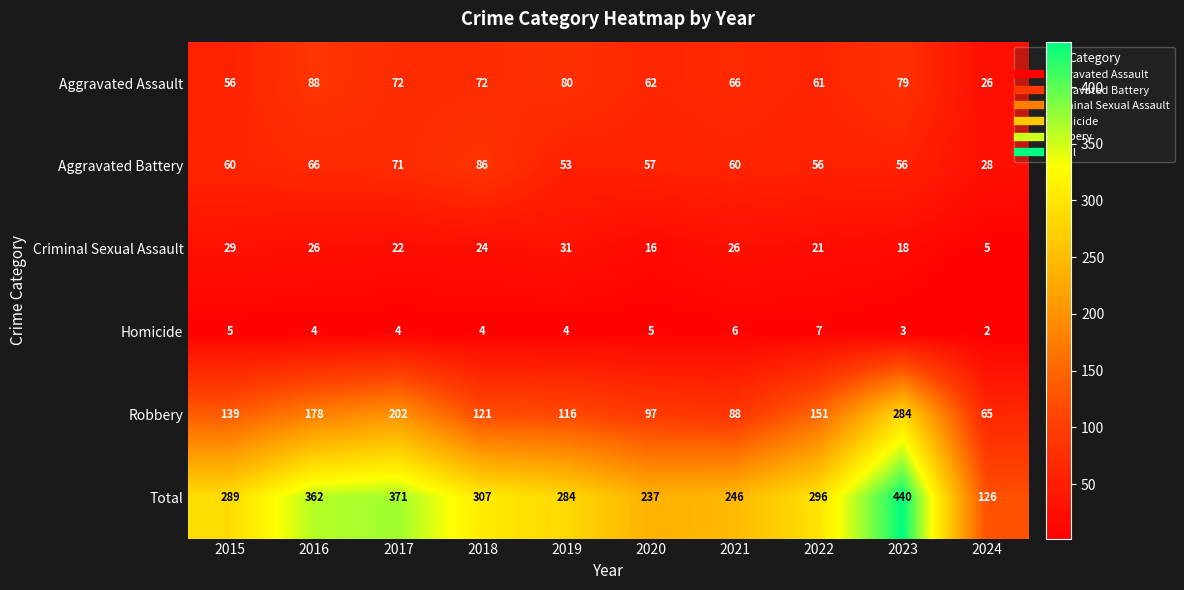

The value of Aggravated Assault at 2023 is 38. True or false?

False